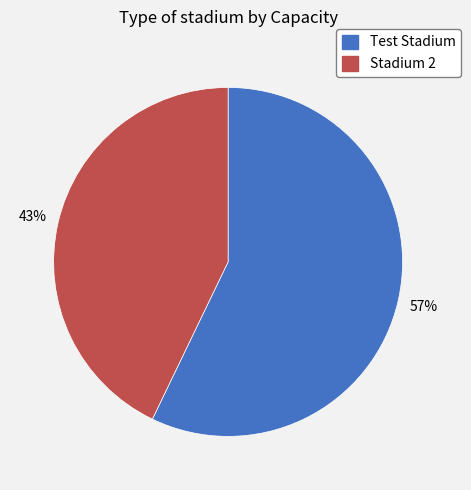

How many slices are in this pie chart?

2